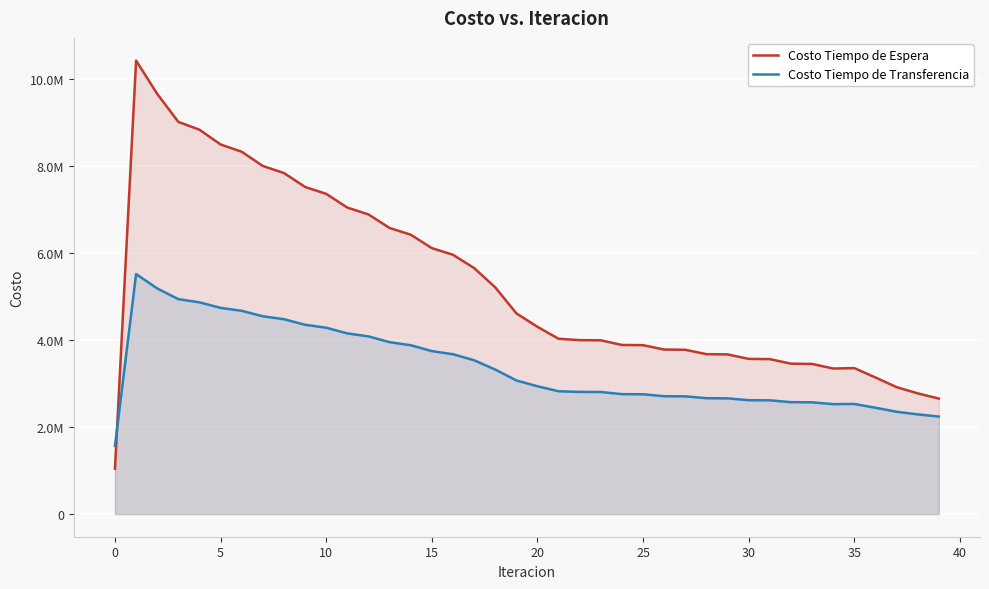

Where is Costo Tiempo de Transferencia nearest to the value 3543998?

17